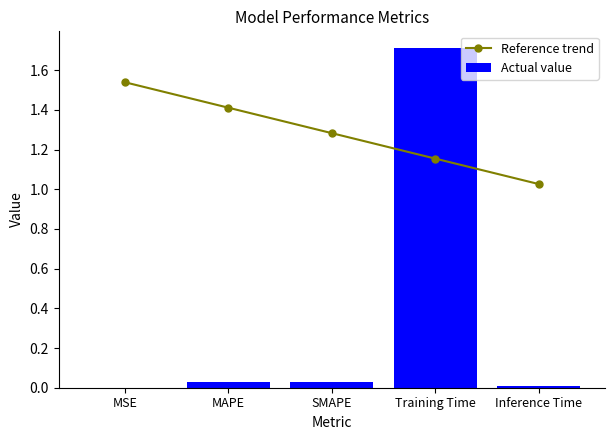

How many data points does each series have?

5